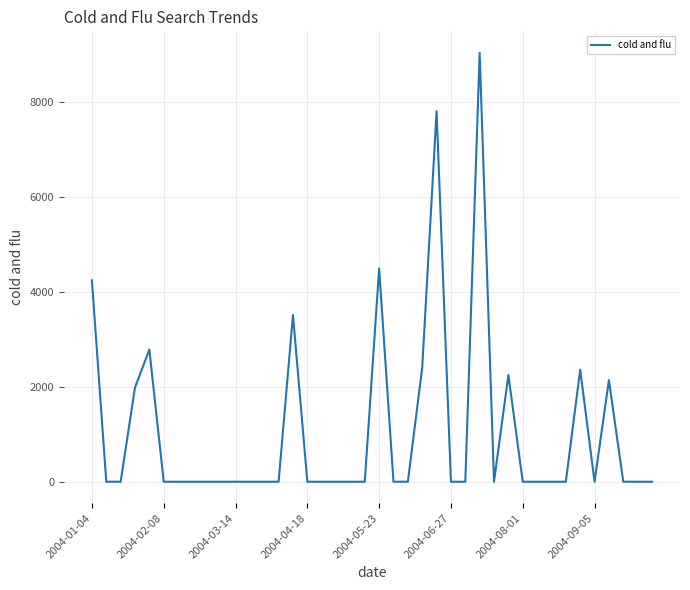

The value at 2004-03-14 is -3478.3. True or false?

False